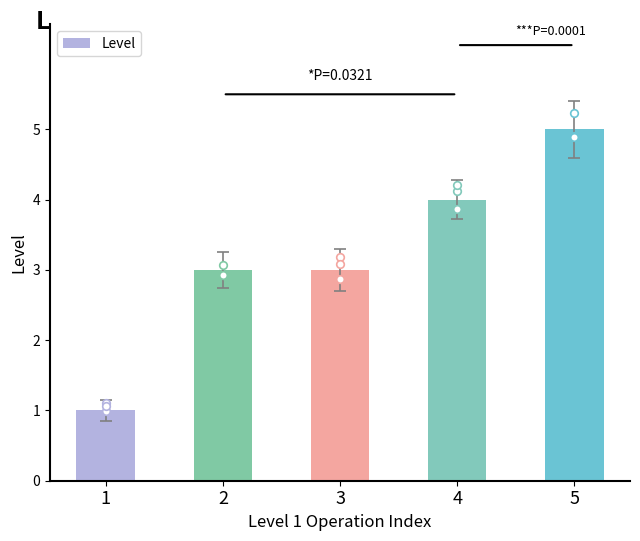

What is the change in value from 3 to 4?

+1